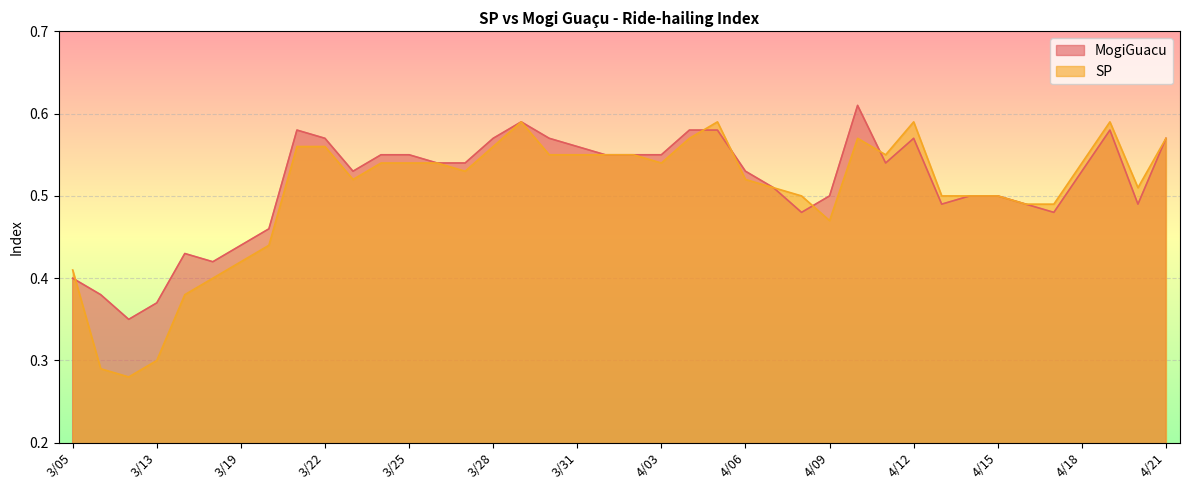

What is the maximum value for MogiGuacu?

0.6